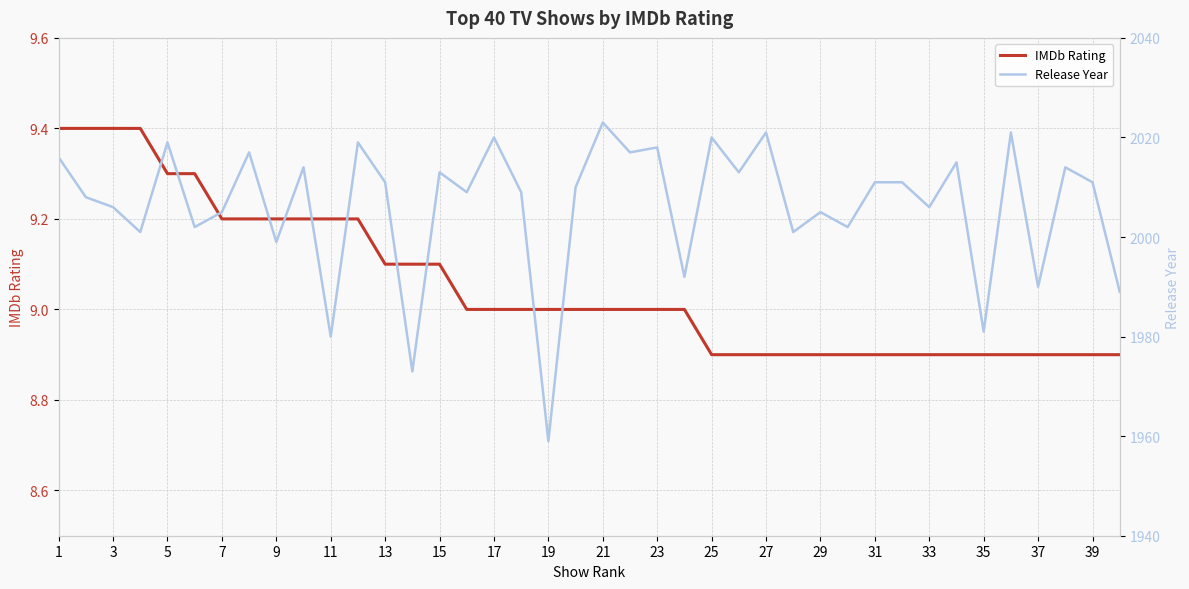

True or false: IMDb Rating has a value of 6.3 at 3.

False